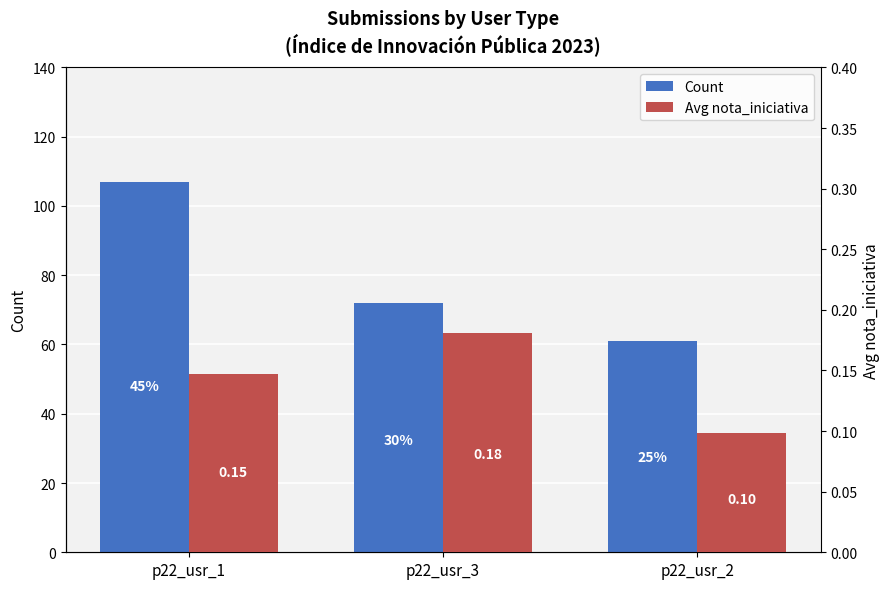

Is it true that Count equals 107.0 at p22_usr_1?

True